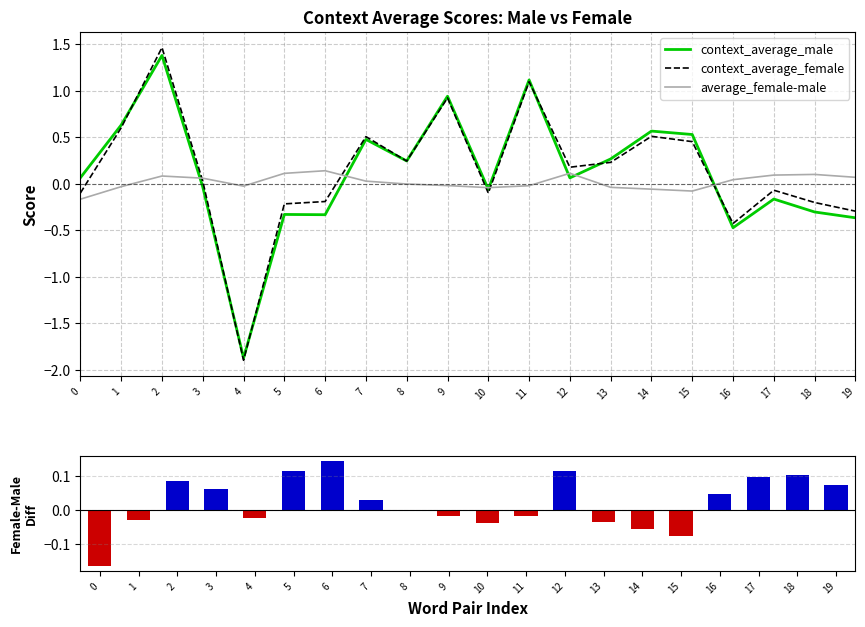

True or false: context_average_female has a value of -0.2 at 18.

True